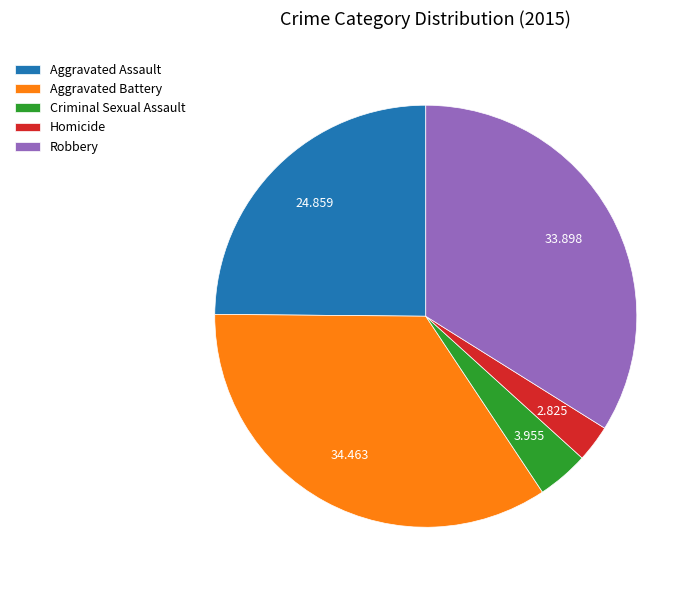

Does Aggravated Battery account for over 50% of the chart?

No